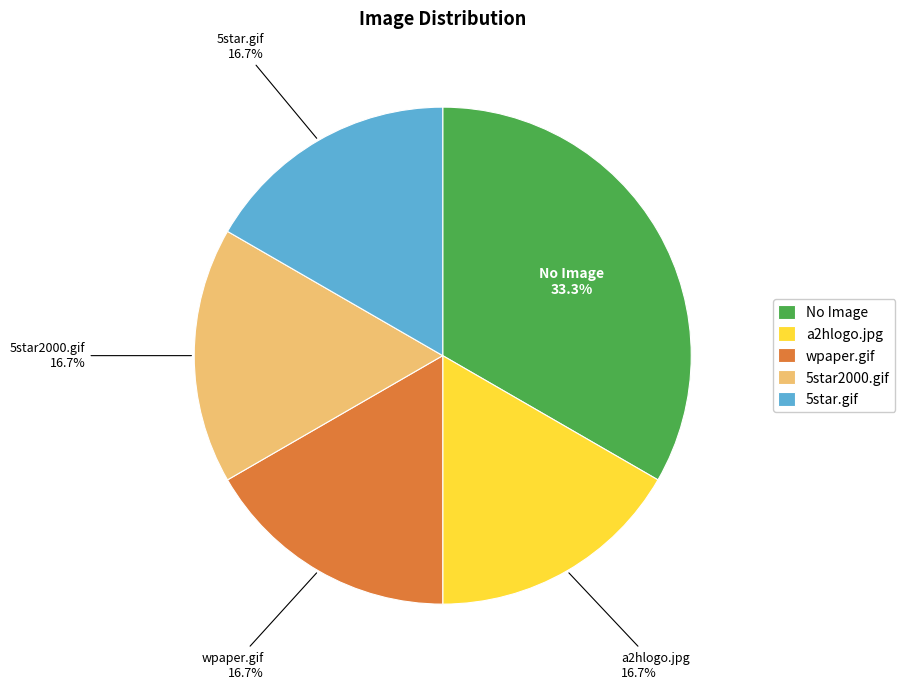

Combined, do wpaper.gif and 5star2000.gif account for over 50%?

No